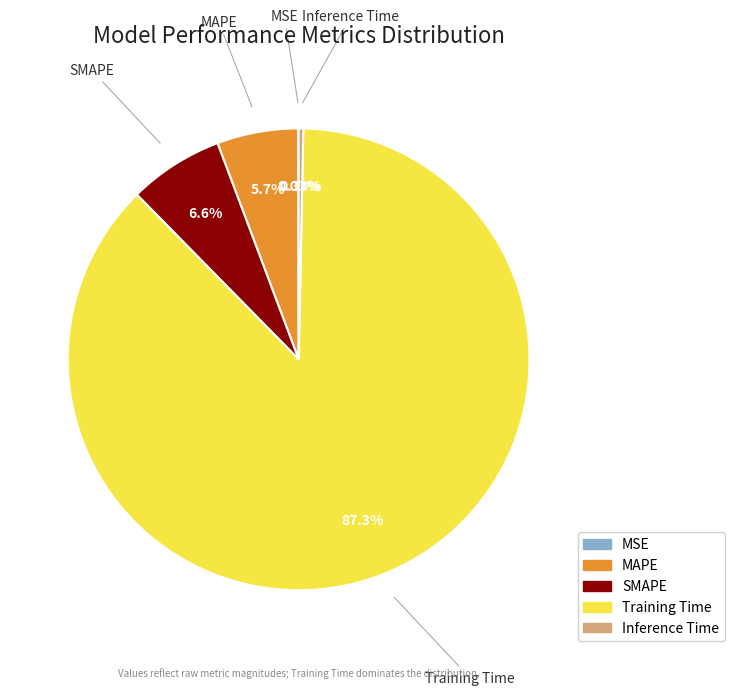

Which has a higher value, Inference Time or Training Time?

Training Time